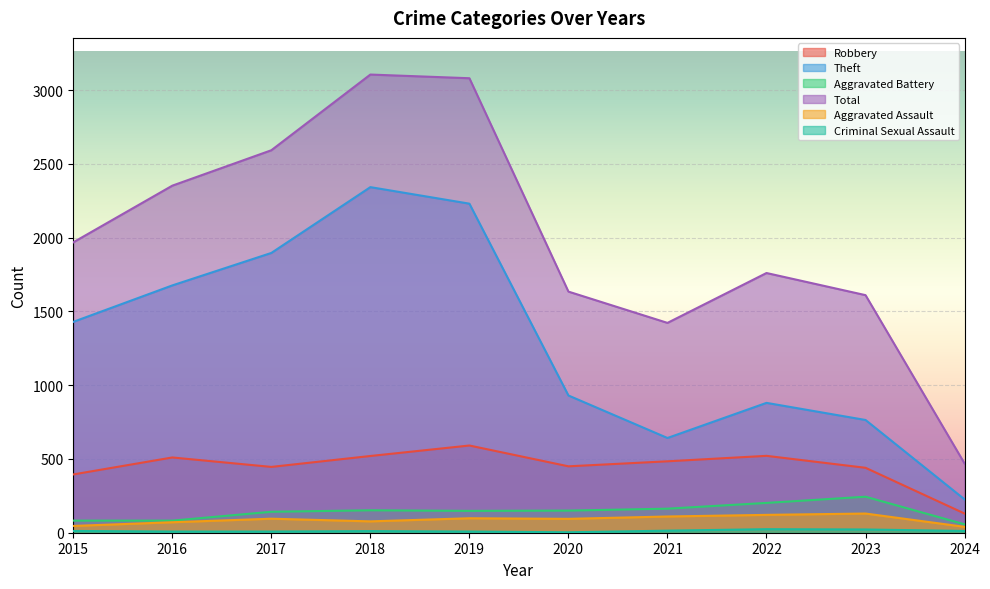

What are all the series names shown in the legend?

Robbery, Theft, Aggravated Battery, Total, Aggravated Assault, Criminal Sexual Assault